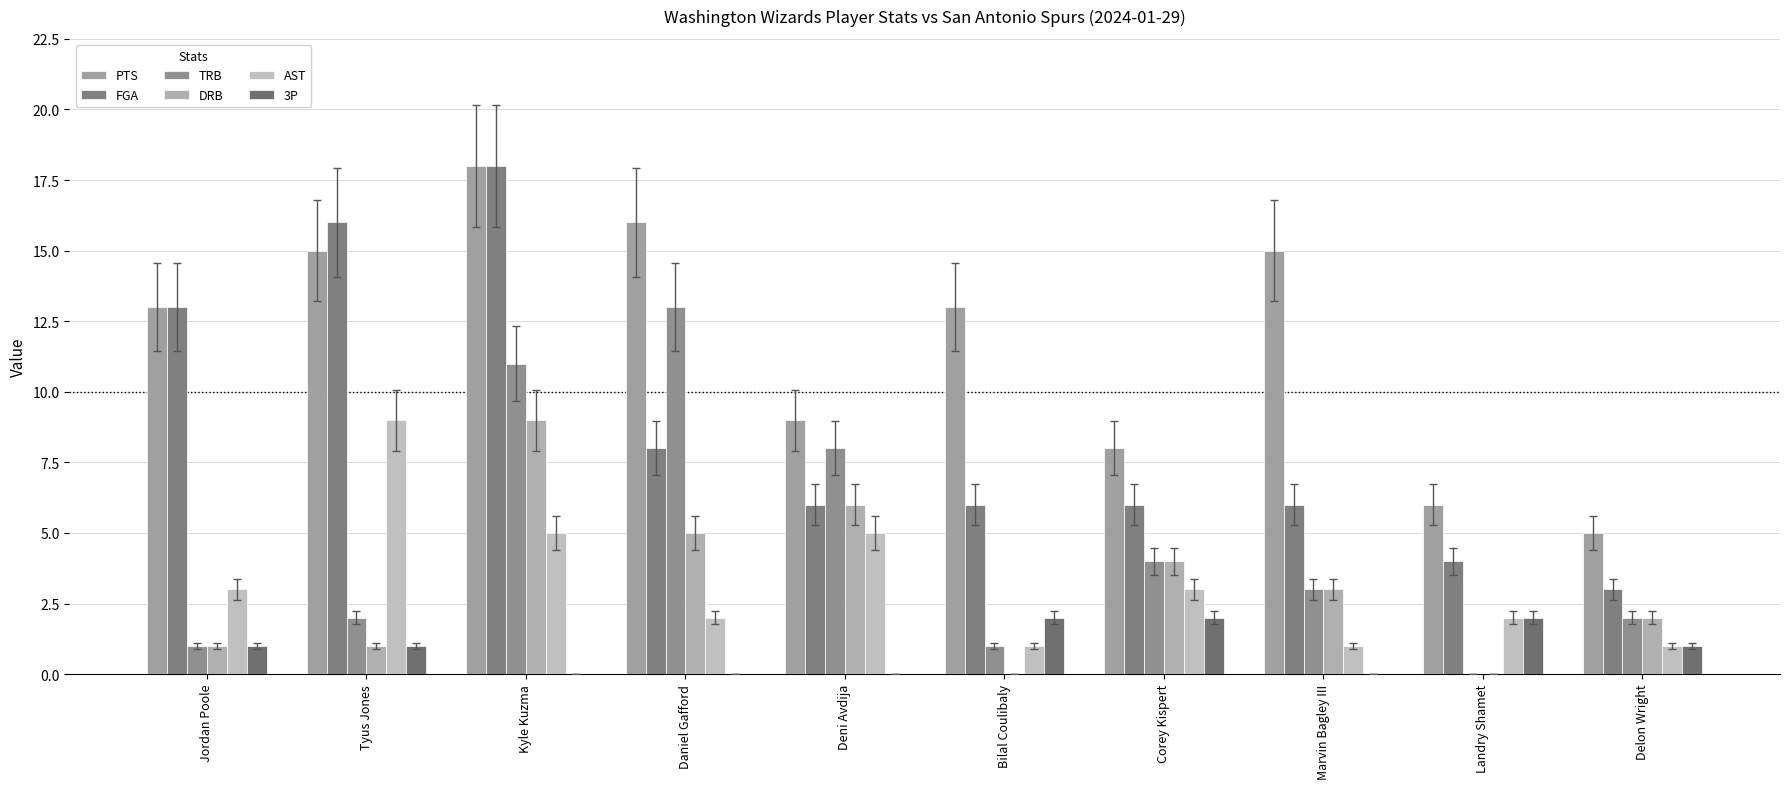

True or false: DRB has a value of 1 at Tyus Jones.

True